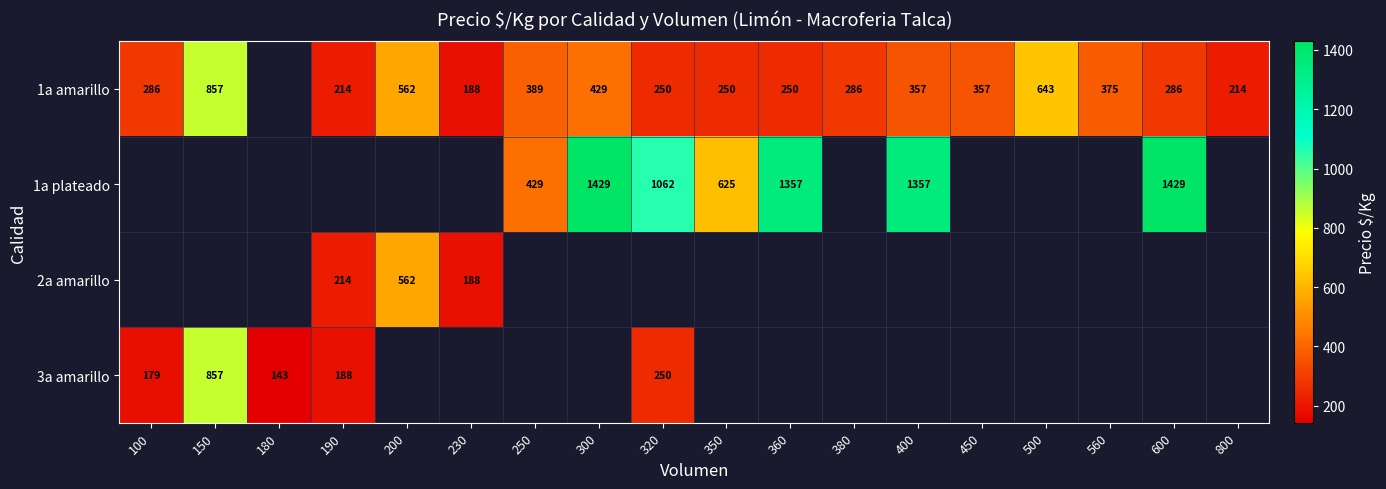

Is it true that 1a amarillo equals 857 at 150?

True